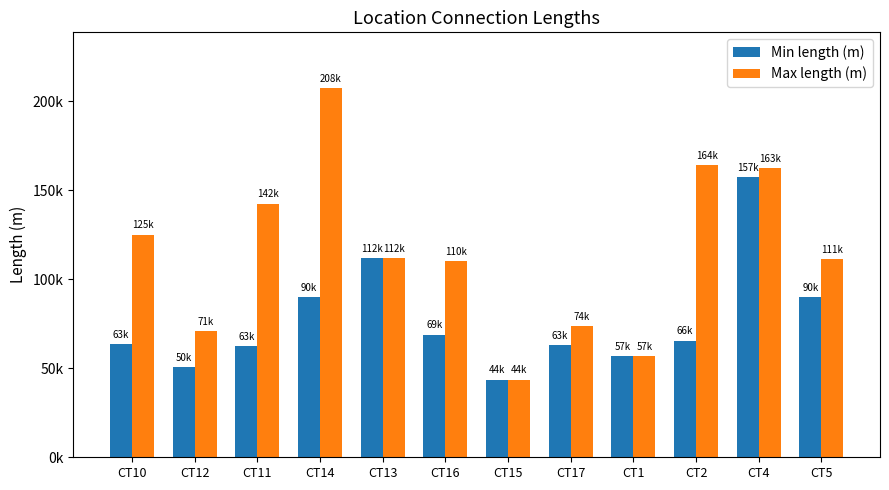

Are the bars horizontal?

No